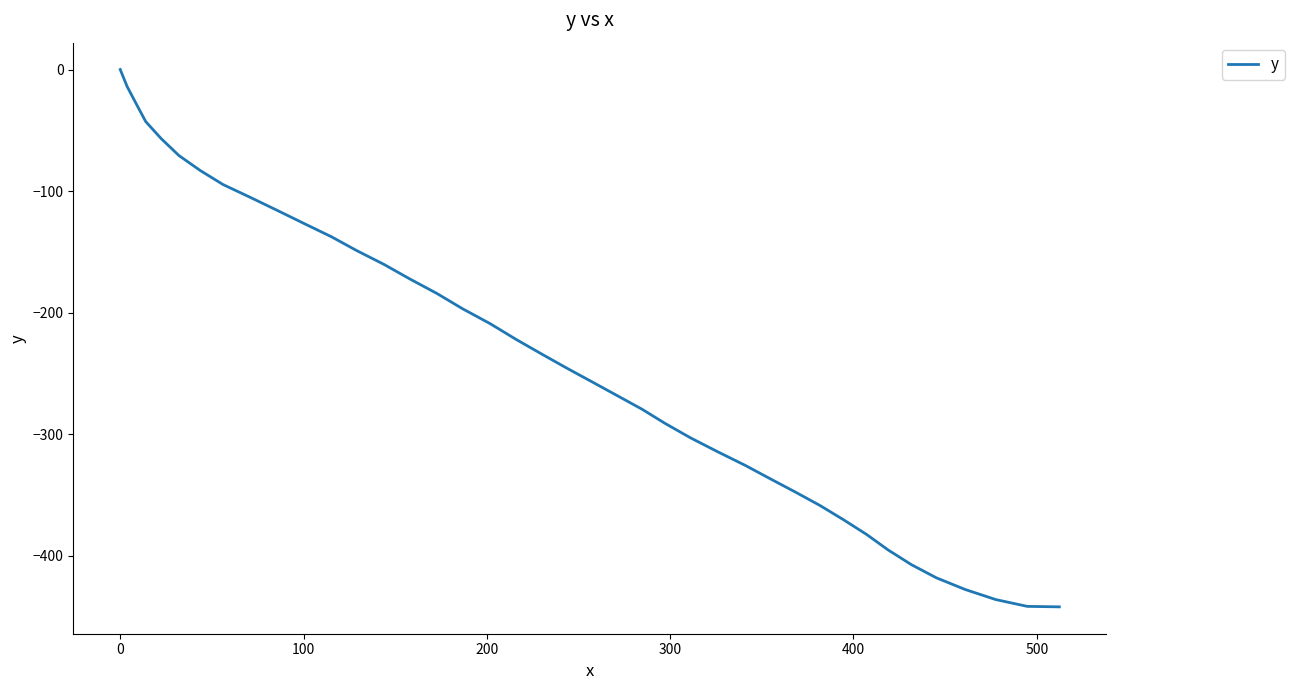

What is the smallest value displayed?

-441.9